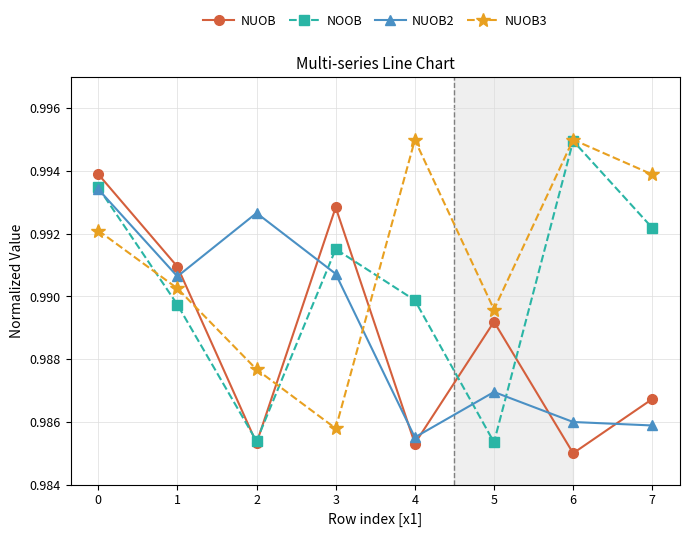

Between 0 and 1, which series saw the biggest shift?

NOOB